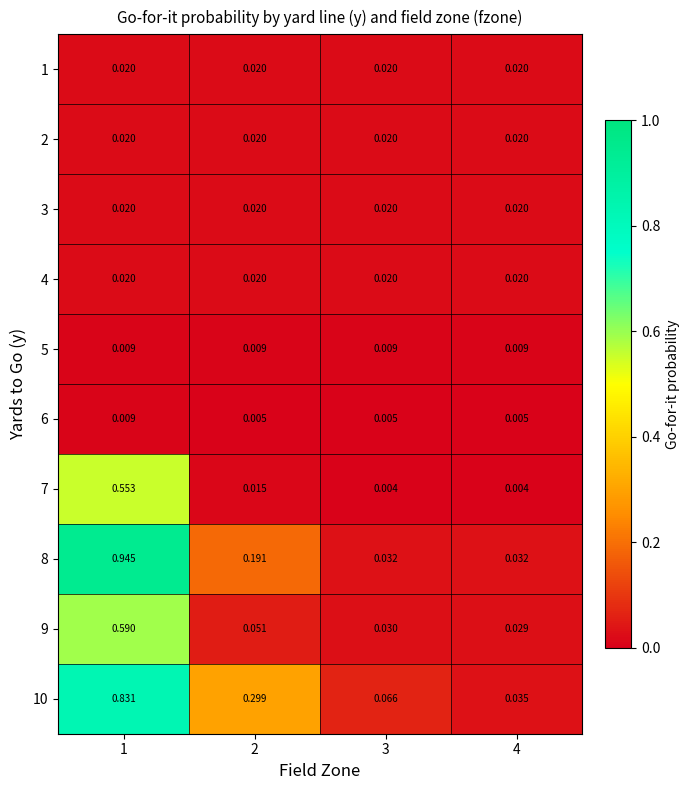

Is the value of 10 at 2 greater than the value of 2 at 4?

Yes